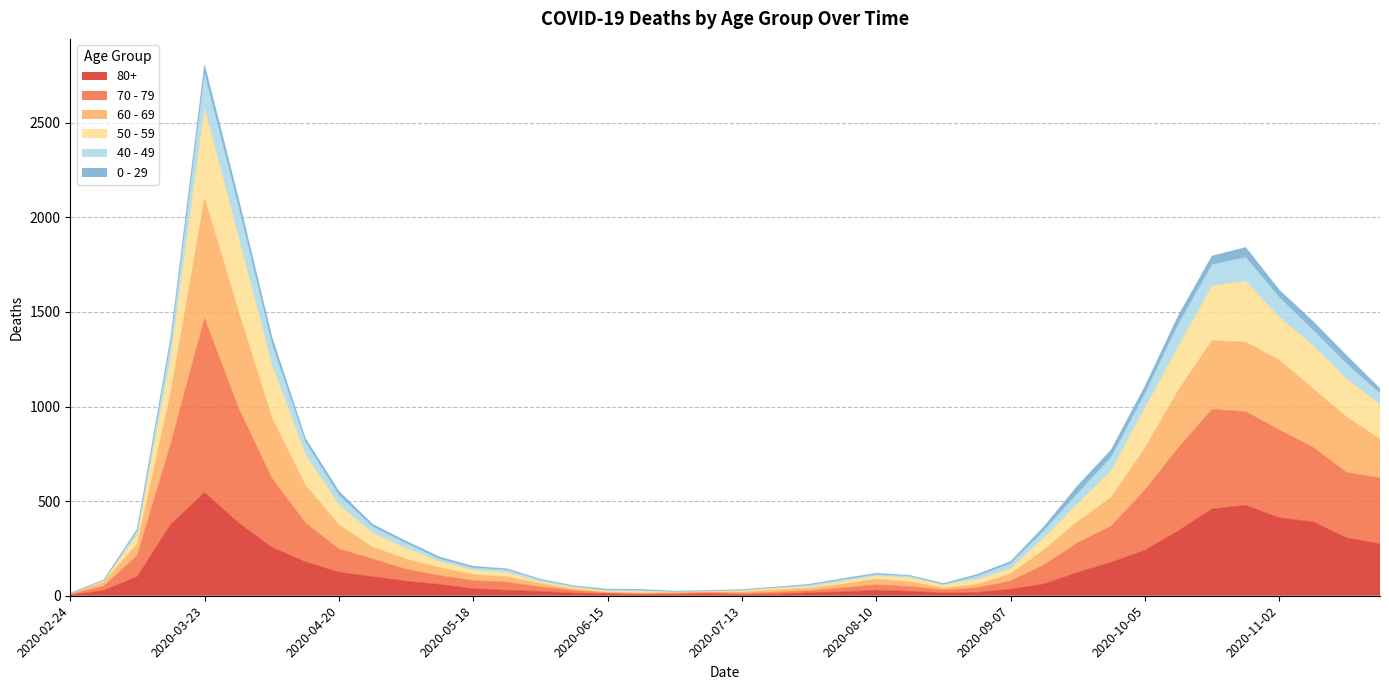

How many lines are shown in the chart?

6